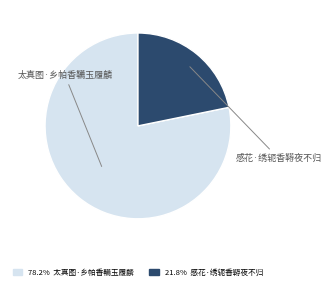

What percentage is the 太真图·乡帕香韉玉履麟 slice, to the nearest percent?

78%